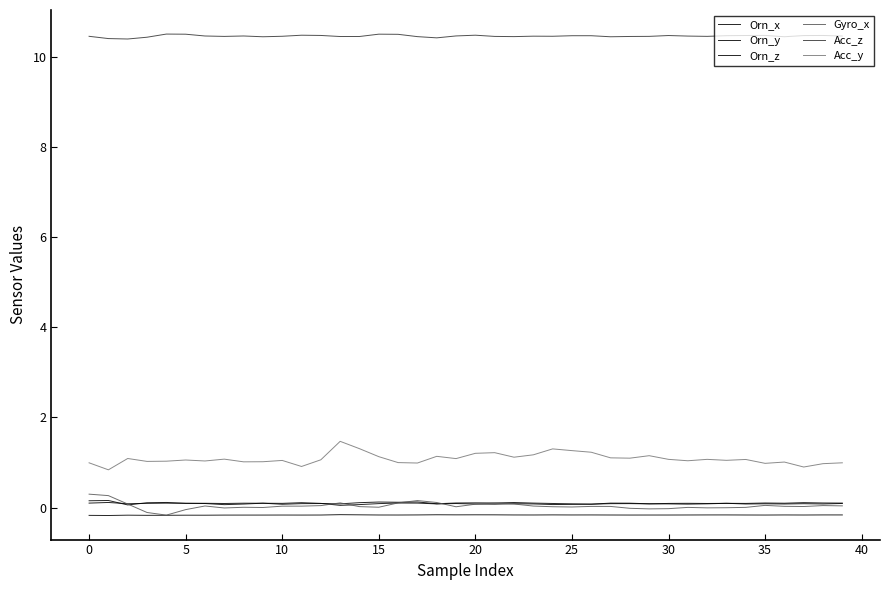

True or false: Orn_y and Acc_y intersect in this chart.

False